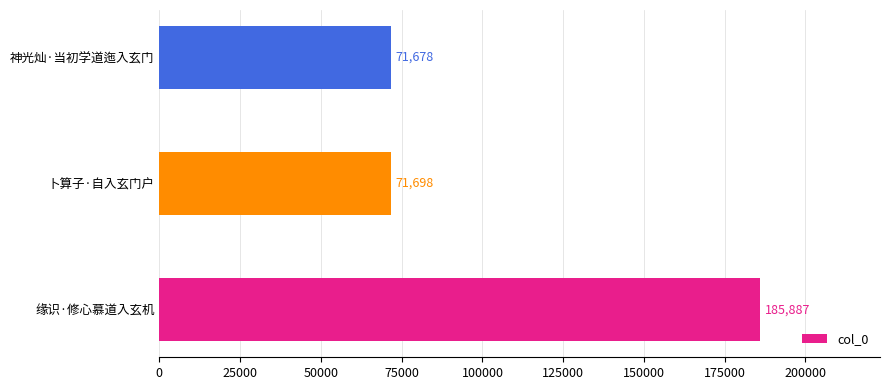

Reading bottom to top, what are all the values shown in this chart?

缘识·修心慕道入玄机=185887	卜算子·自入玄门户=71698	神光灿·当初学道迤入玄门=71678